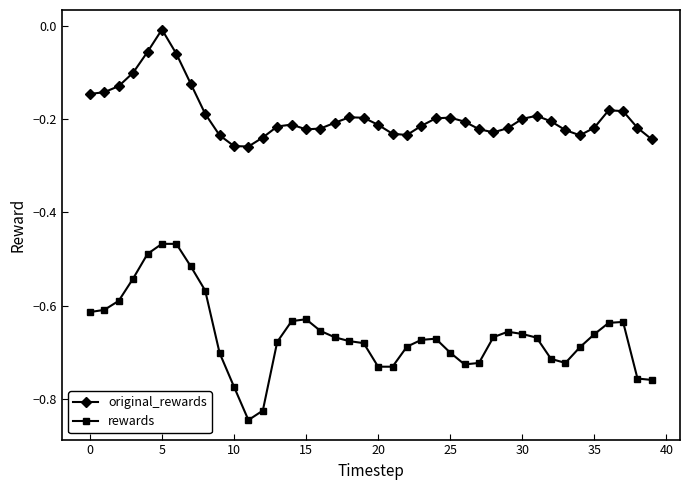

List the series in order of their peak value, highest first.

original_rewards, rewards